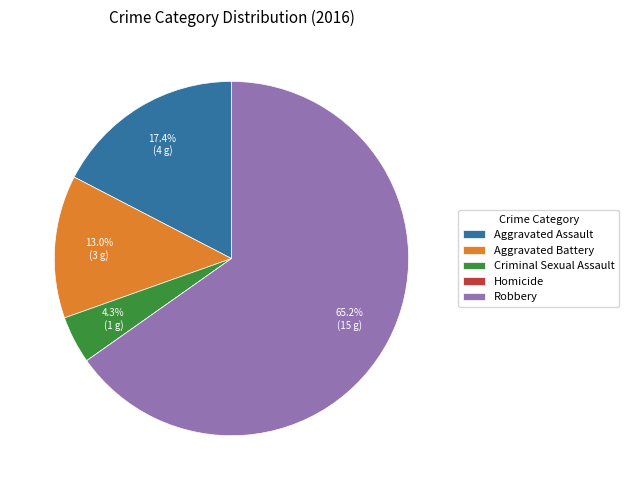

Is Aggravated Battery the majority of the pie?

No